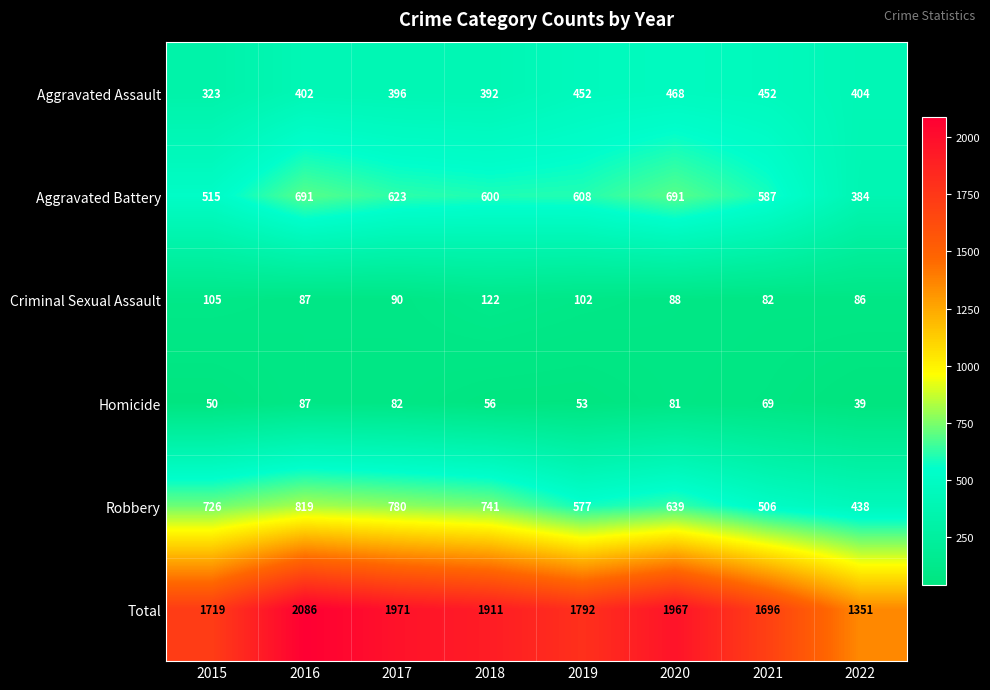

What is the smallest value displayed?

39